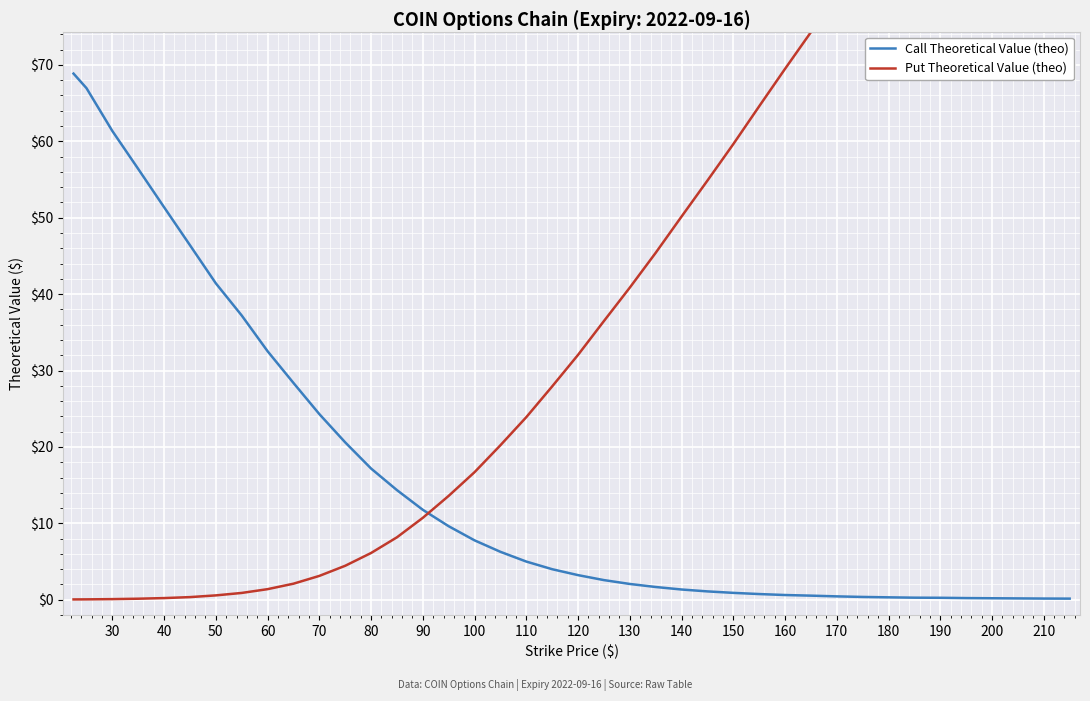

What is the sum of all Call Theoretical Value (theo) values?

629.1